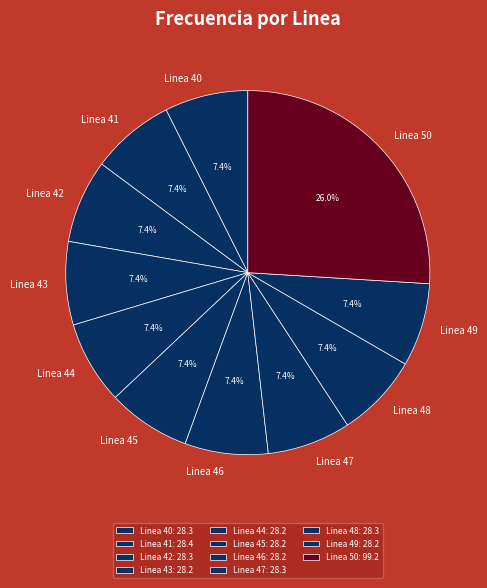

Is there any slice that represents more than half of the pie?

No